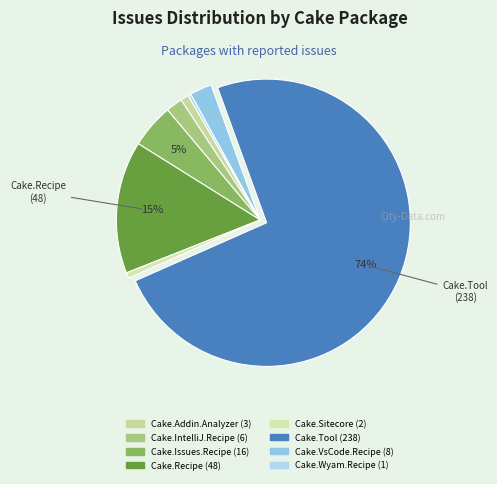

What is the smallest slice in the pie chart?

Cake.Wyam.Recipe